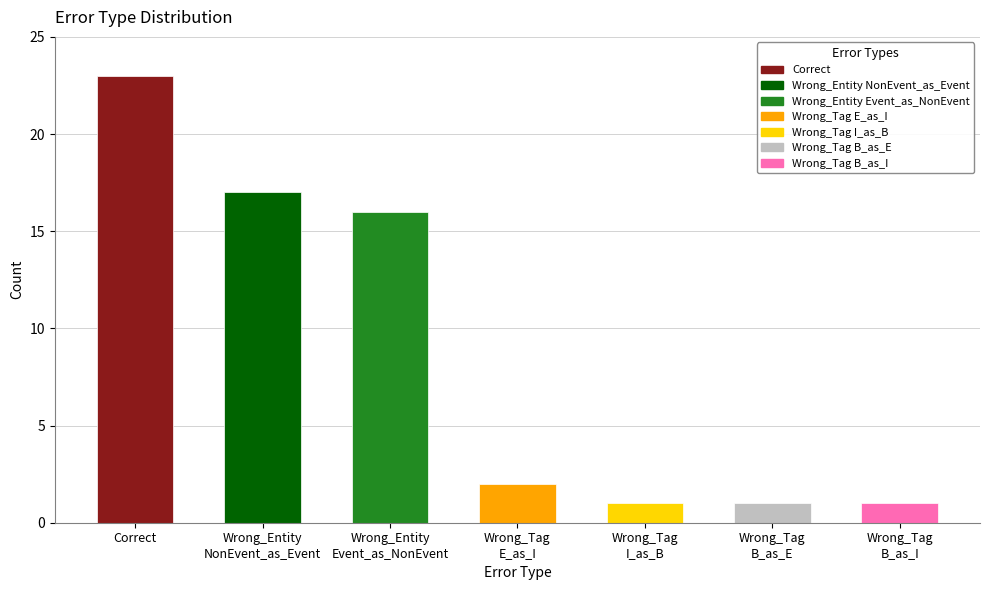

What is the value of the 3rd bar from the left?

16